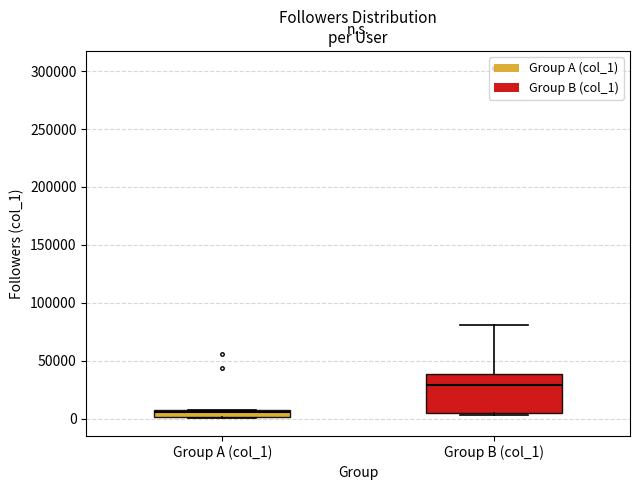

Which box has the highest median line?

Group B (col_1)